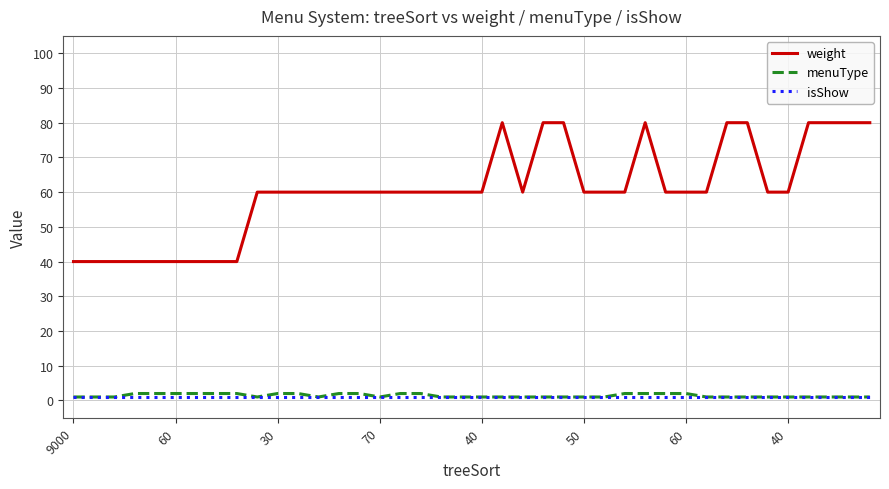

What is the highest value of the menuType series?

2